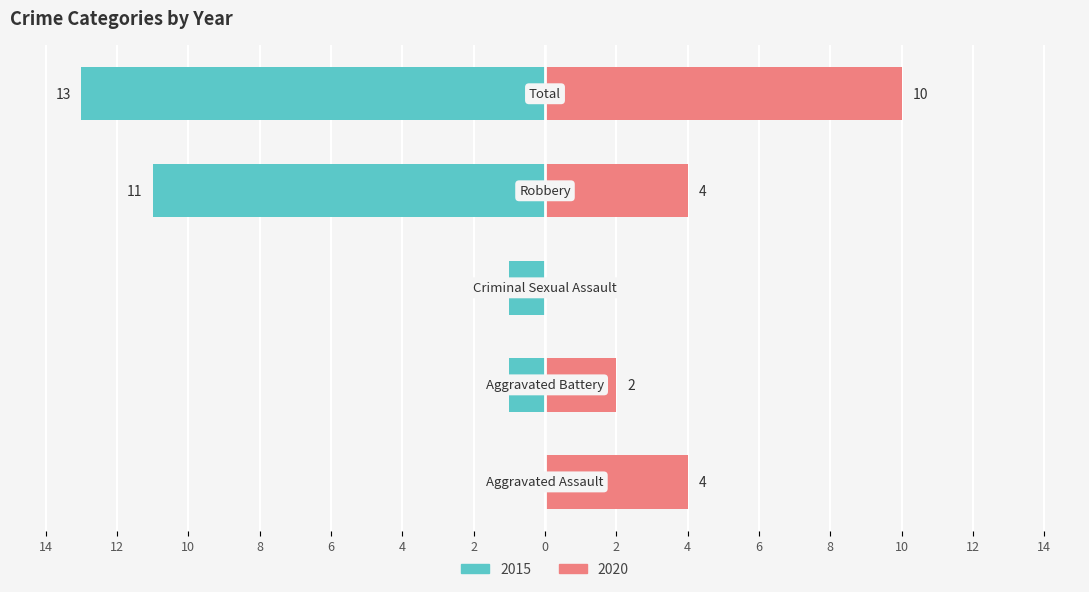

At which label does 2020 first exceed 4?

Total